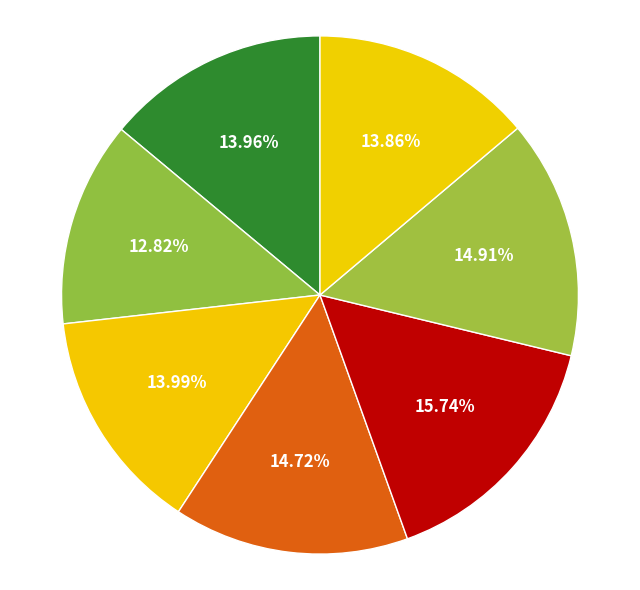

How many segments does this pie chart have?

7